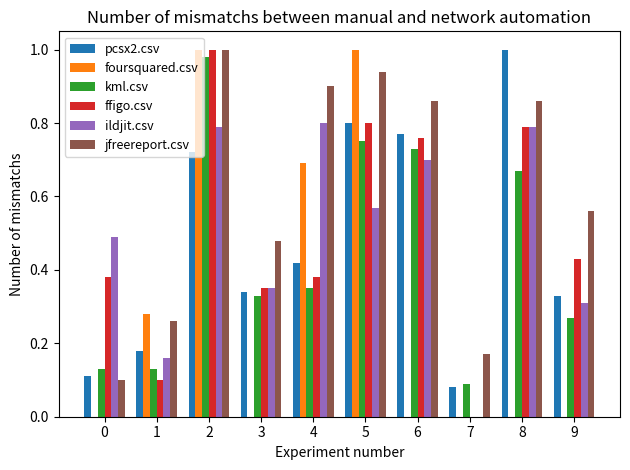

Which series has the largest total across all categories?

jfreereport.csv